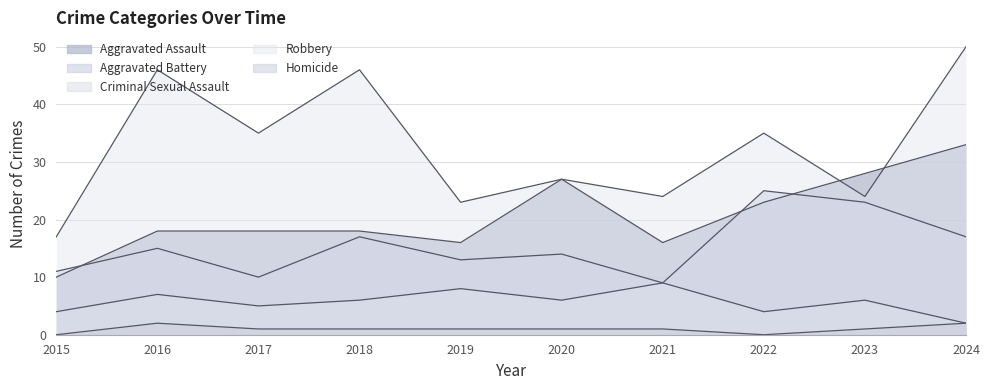

What is the sum of all Aggravated Battery values?

154